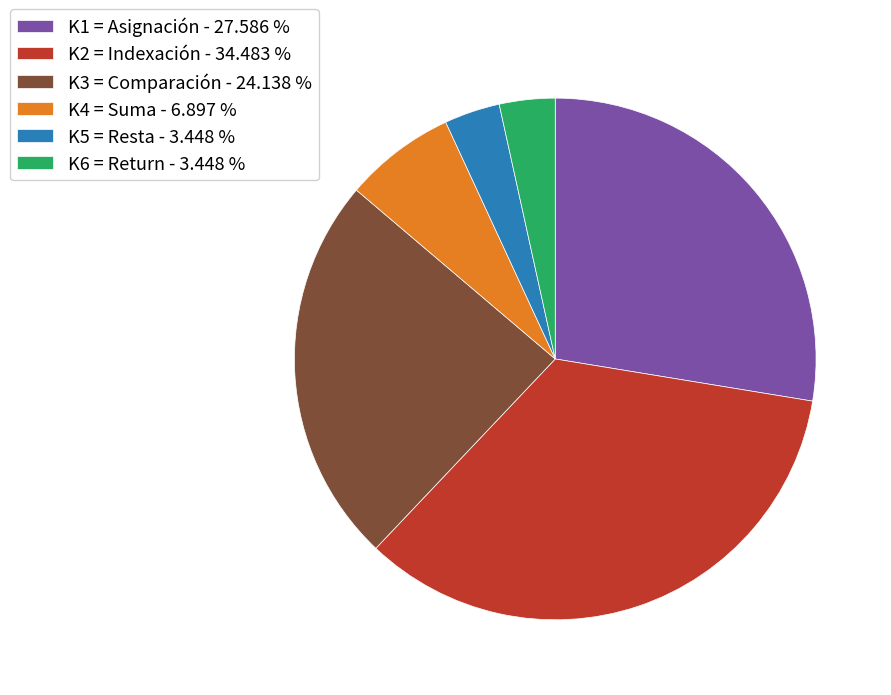

Combined, do K6 = Return and K3 = Comparación account for over 50%?

No